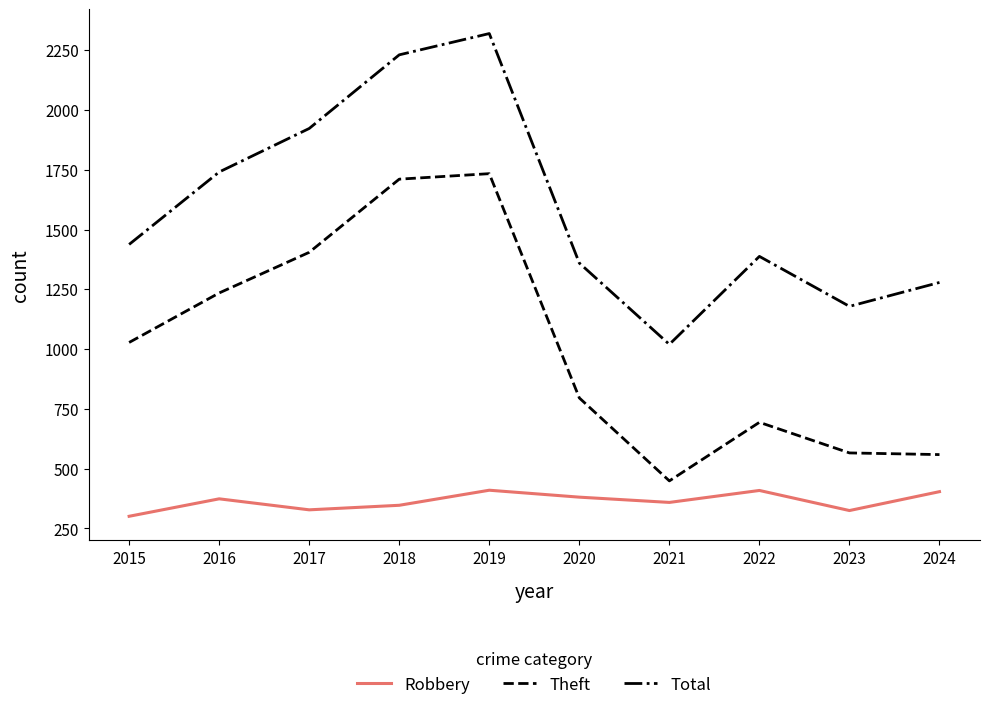

At which category is the sum across all series the highest?

2019